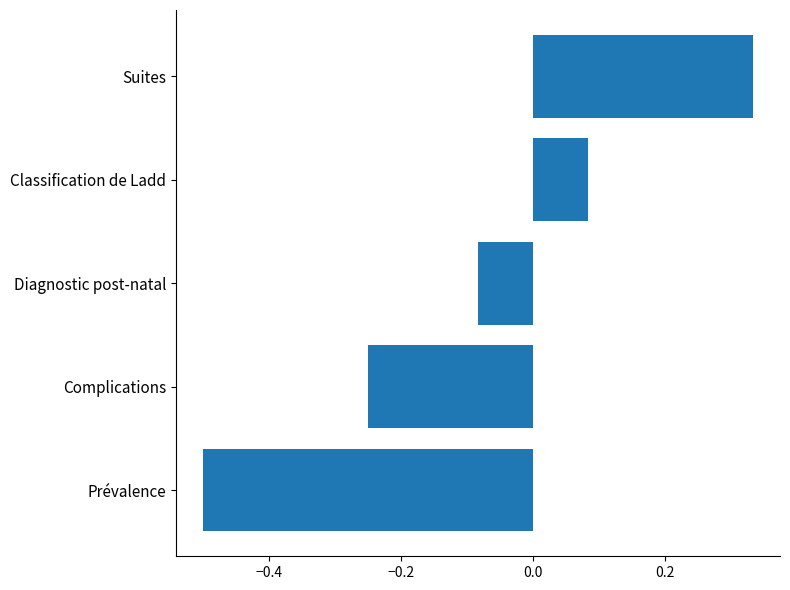

What is the sum of all values?

-0.4